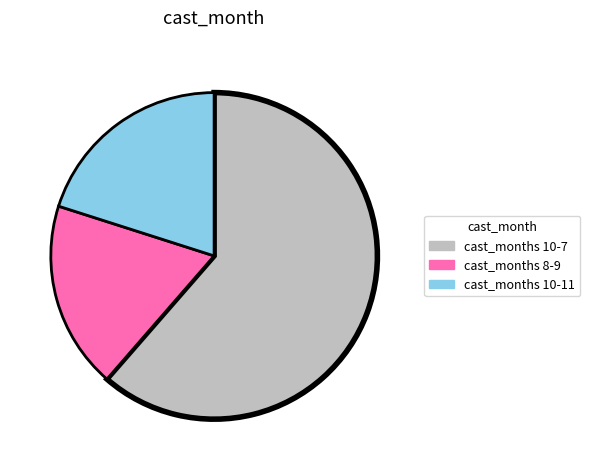

Combined, do cast_months 8-9 and cast_months 10-7 account for over 50%?

Yes